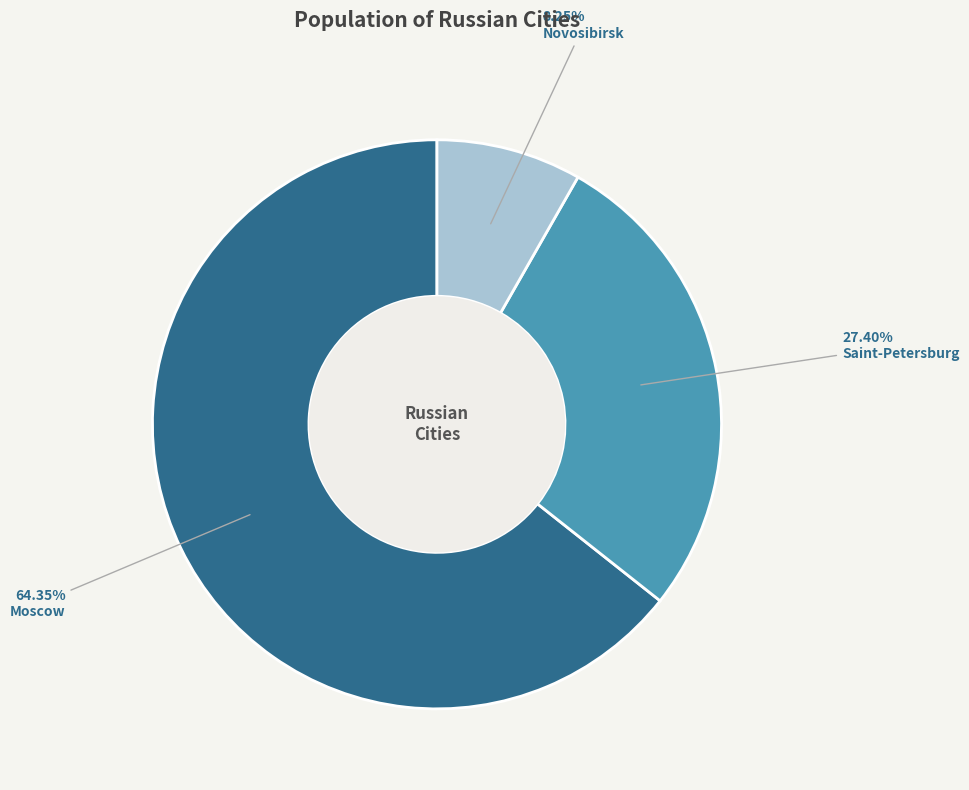

Combined, do Moscow and Novosibirsk account for over 50%?

Yes